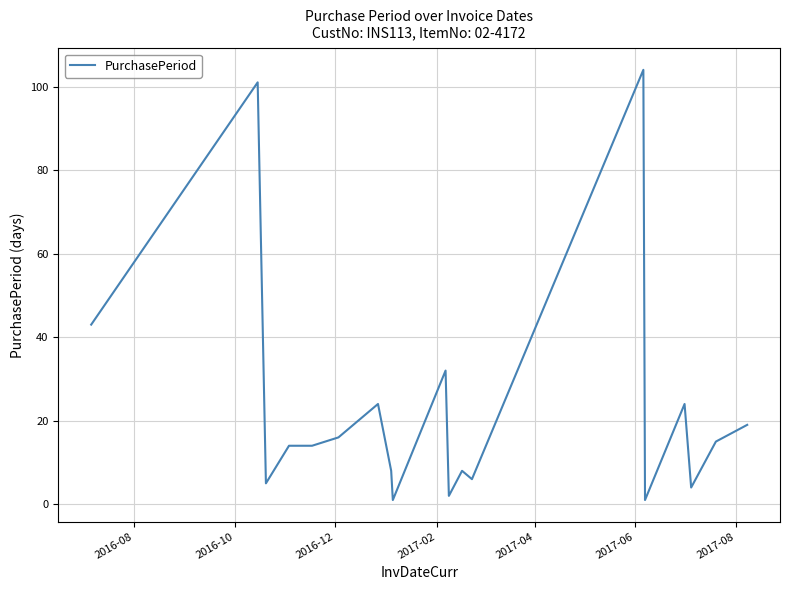

What is the maximum value shown in the chart?

104